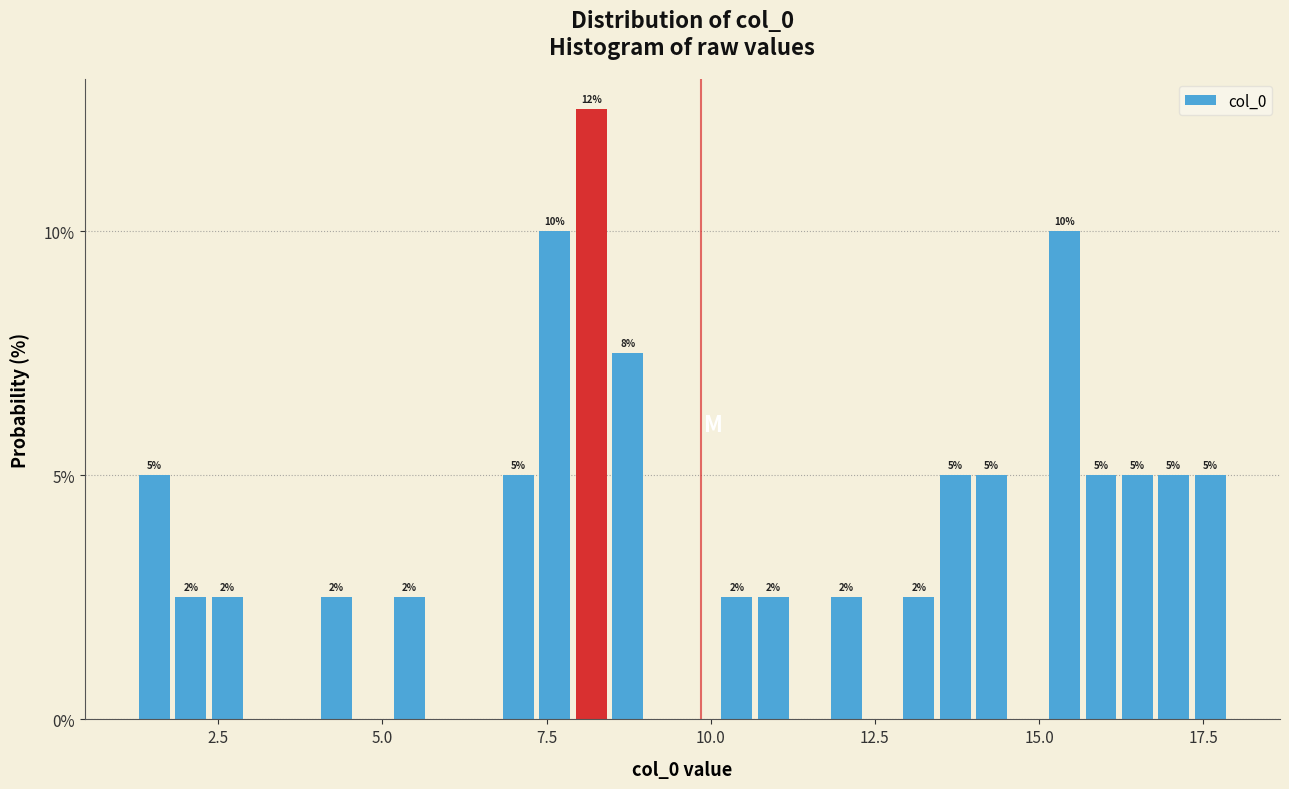

Around what value on the x-axis is the tallest bar? Give the approximate position of its centre, as read against the axis.

8.0